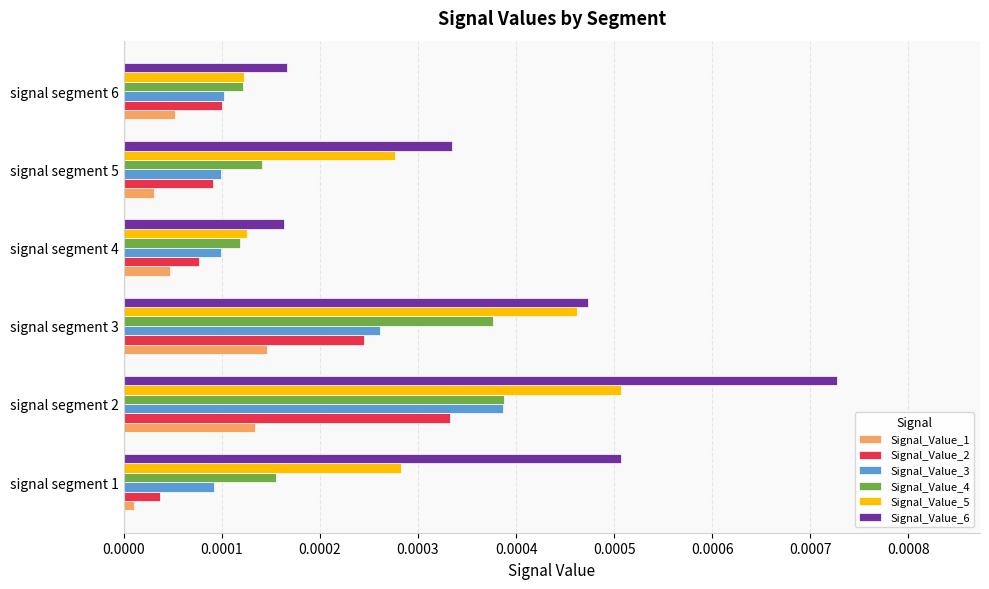

At which category does the chart reach its peak across all series?

signal segment 2